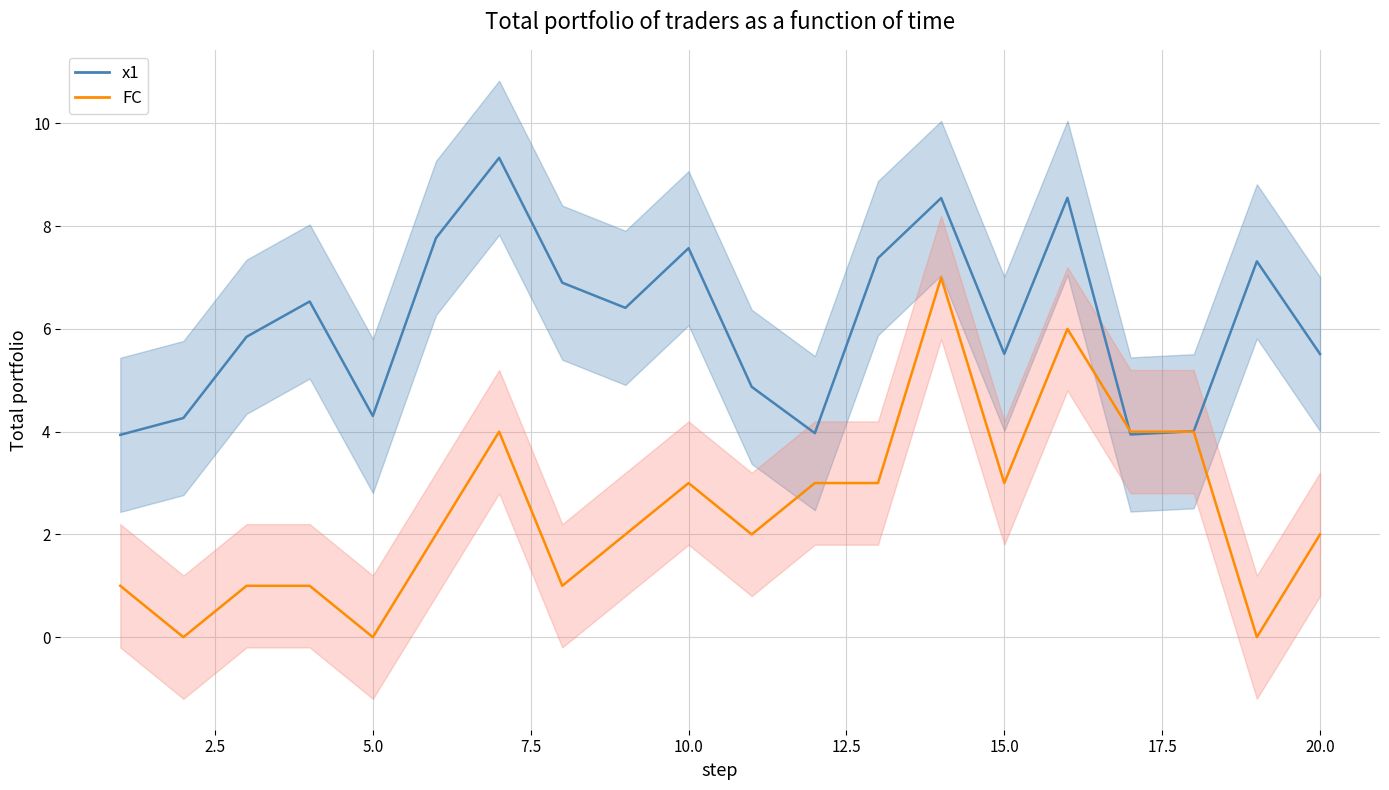

What is the spread (max minus min) of values at 2?

4.3